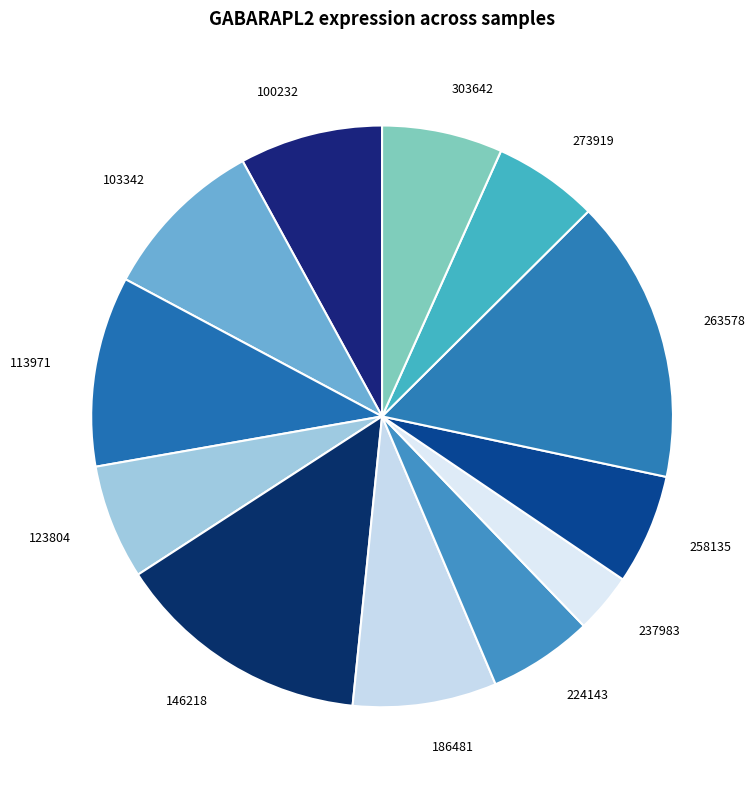

True or false: 263578 accounts for 8% of the total.

False